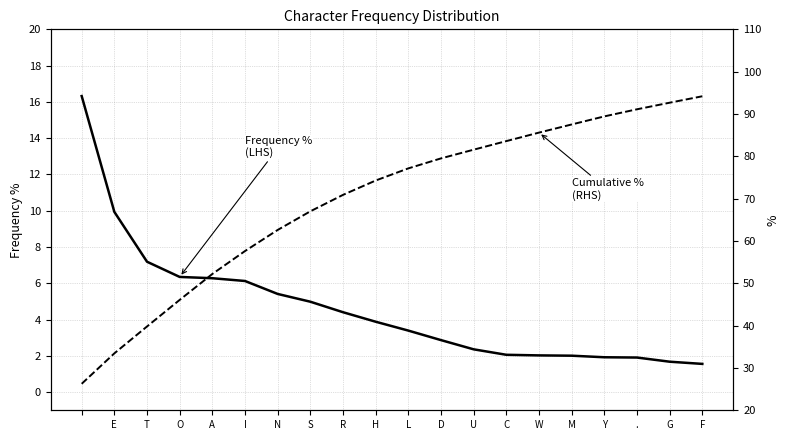

How many categories are shown in the chart?

20